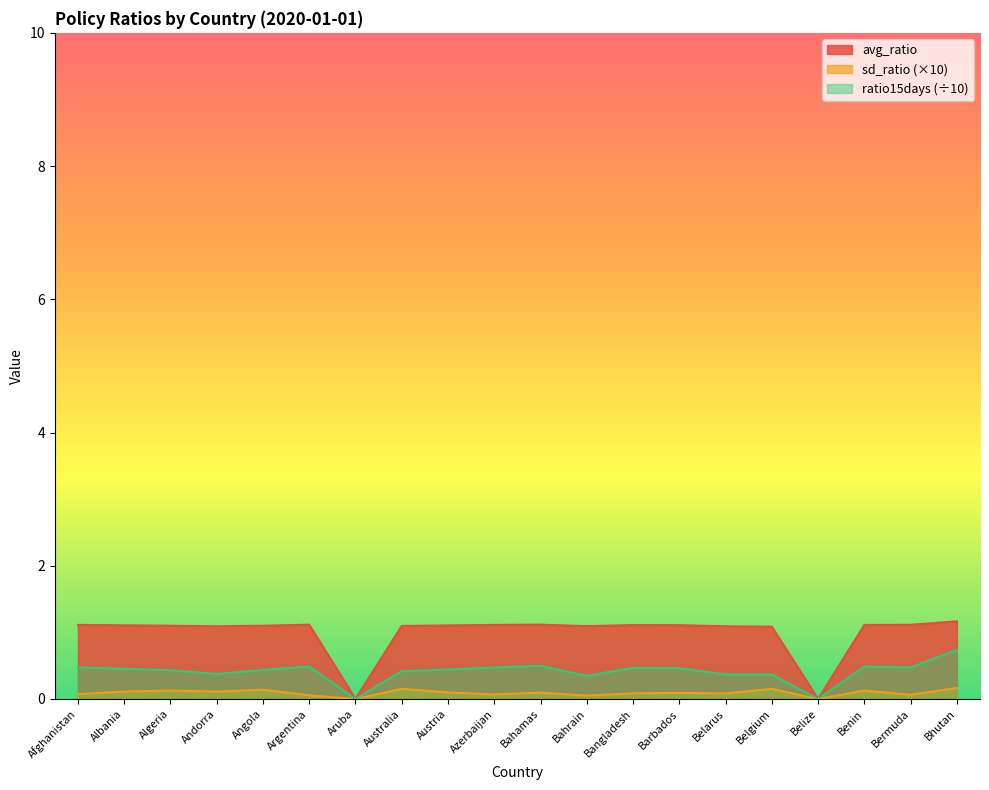

What position from the left is Bahrain?

12